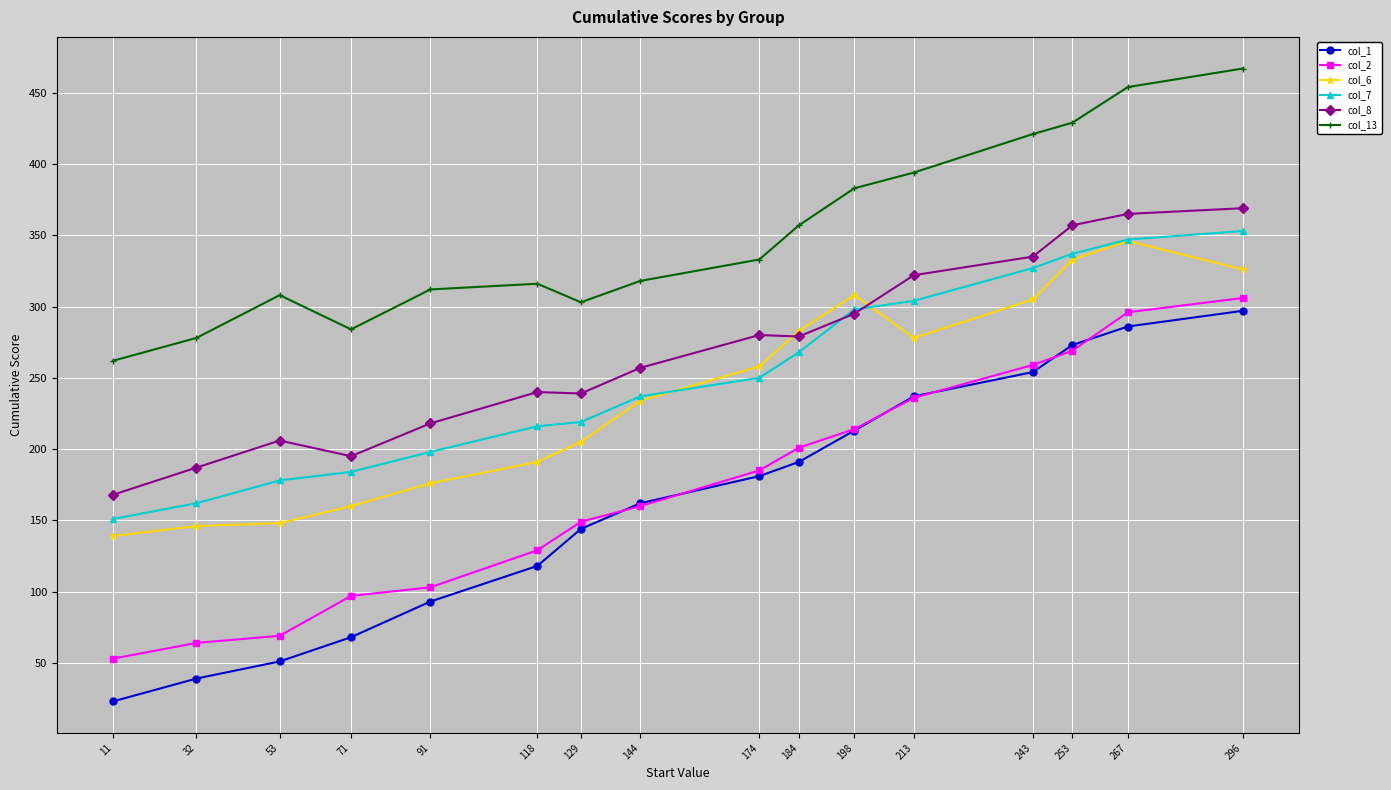

Which series has the largest total across all categories?

col_13